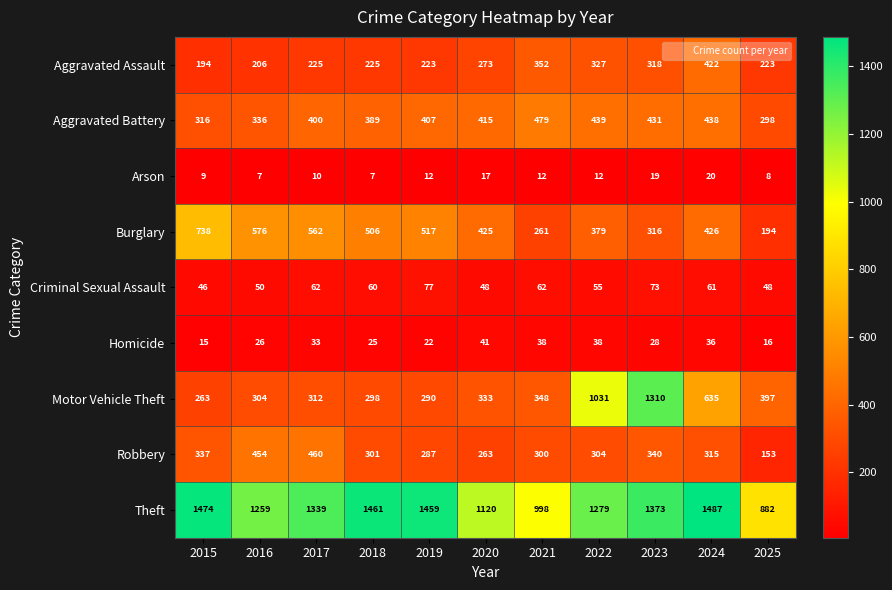

What is the average value of the Aggravated Battery series?

395